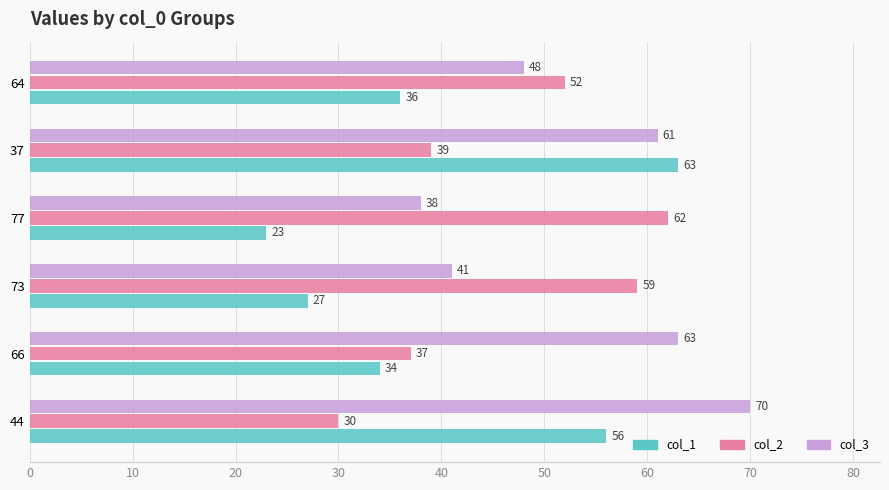

How many categories are shown in the chart?

6